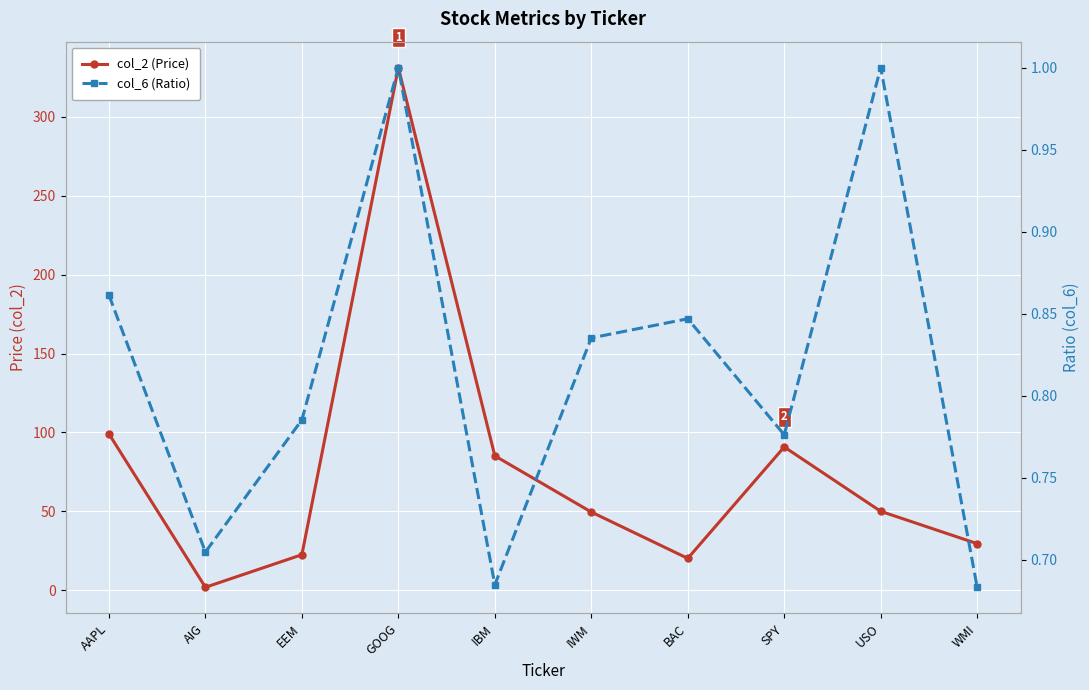

What is the value of the col_6 (Ratio) point at the 8th from the left?

0.8